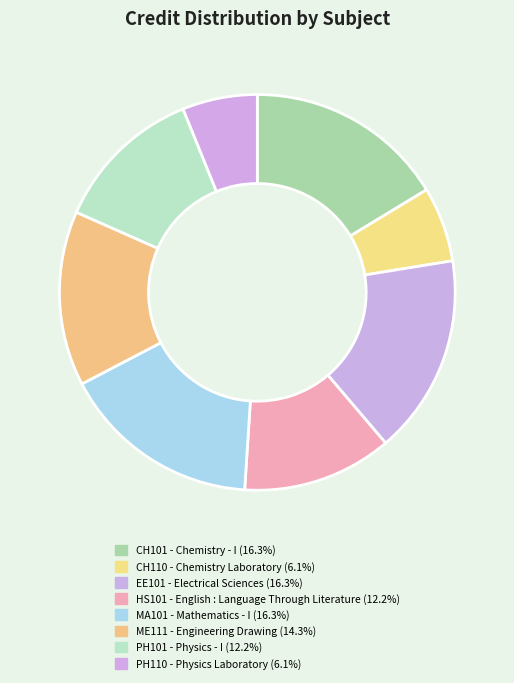

What is the smallest slice in the pie chart?

Chemistry Laboratory